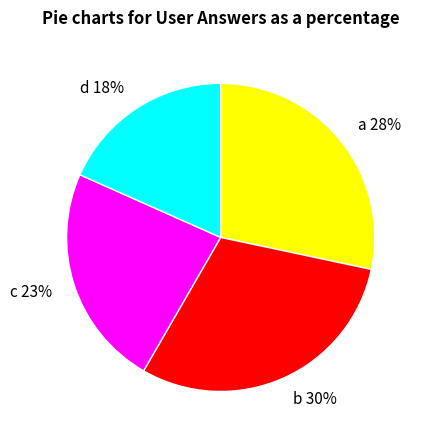

To the nearest percent, what percentage of the pie is d?

18%